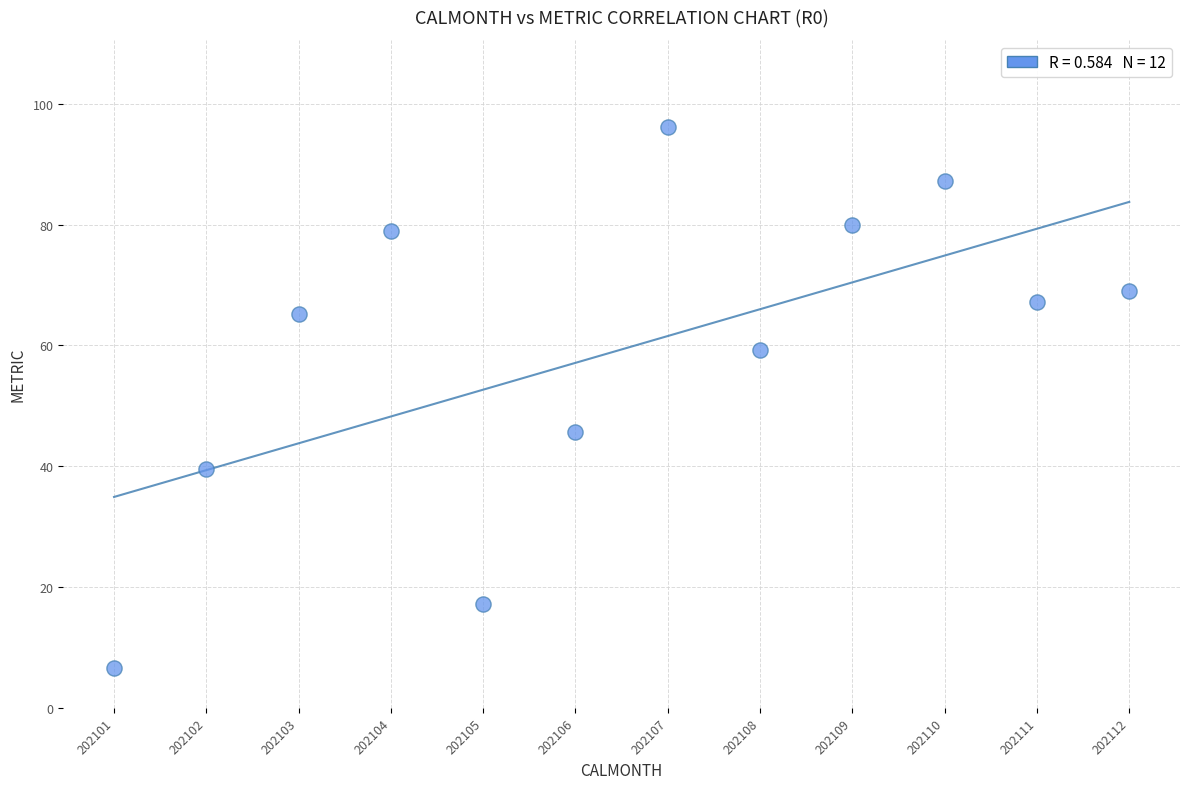

What is the average Y value?

59.3